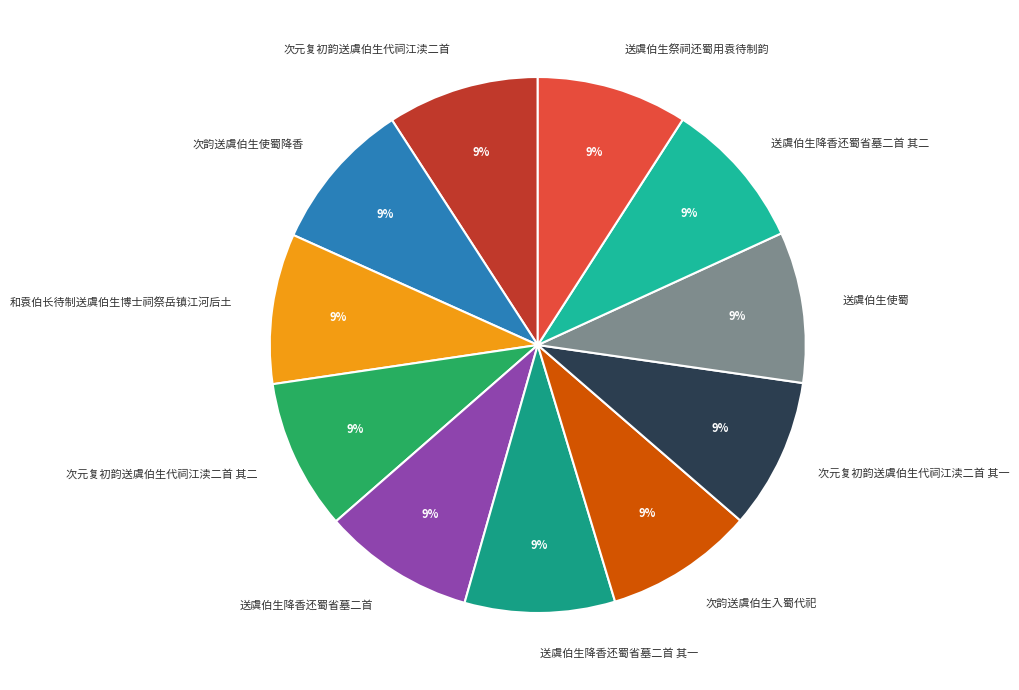

Combined, do 和袁伯长待制送虞伯生博士祠祭岳镇江河后土 and 送虞伯生降香还蜀省墓二首 其二 account for over 50%?

No